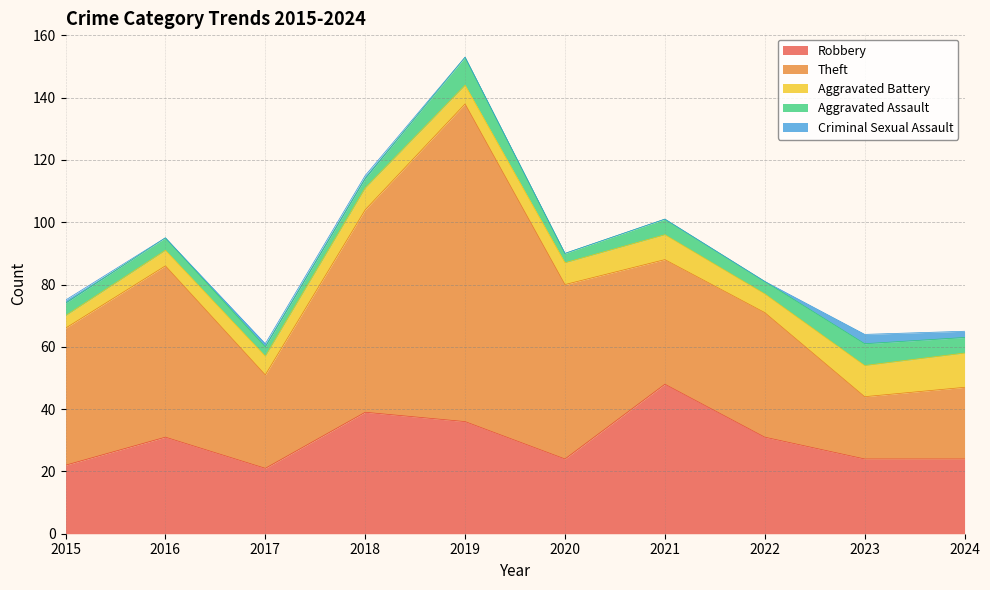

Reading right to left, list all the values displayed in this chart.

Robbery: 24	24	31	48	24	36	39	21	31	22
Theft: 23	20	40	40	56	102	65	30	55	44
Aggravated Battery: 11	10	6	8	7	6	7	6	5	4
Aggravated Assault: 5	7	4	5	3	9	3	3	4	4
Criminal Sexual Assault: 2	3	0	0	0	0	1	1	0	1